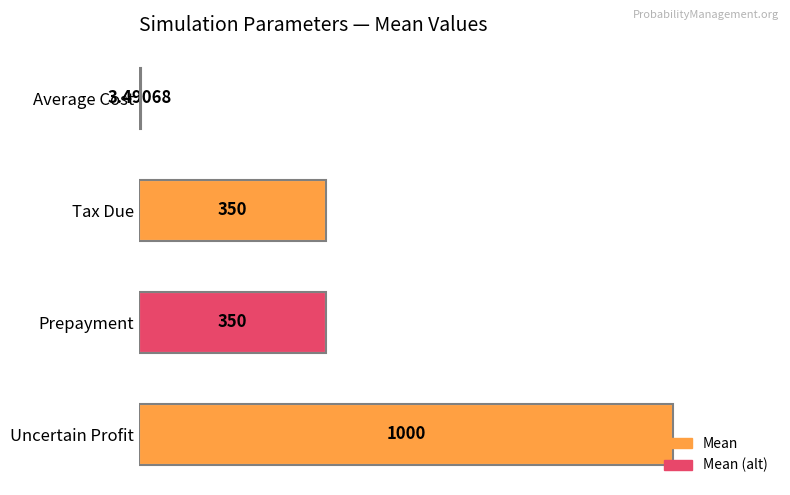

Are the bars grouped side by side (vs. stacked)?

No